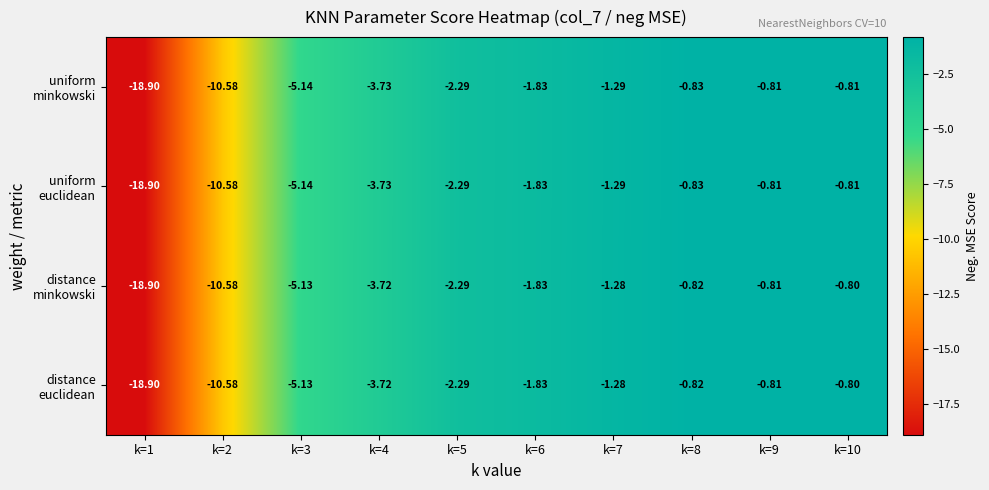

Which series changed the most between k=3 and k=9?

uniform minkowski